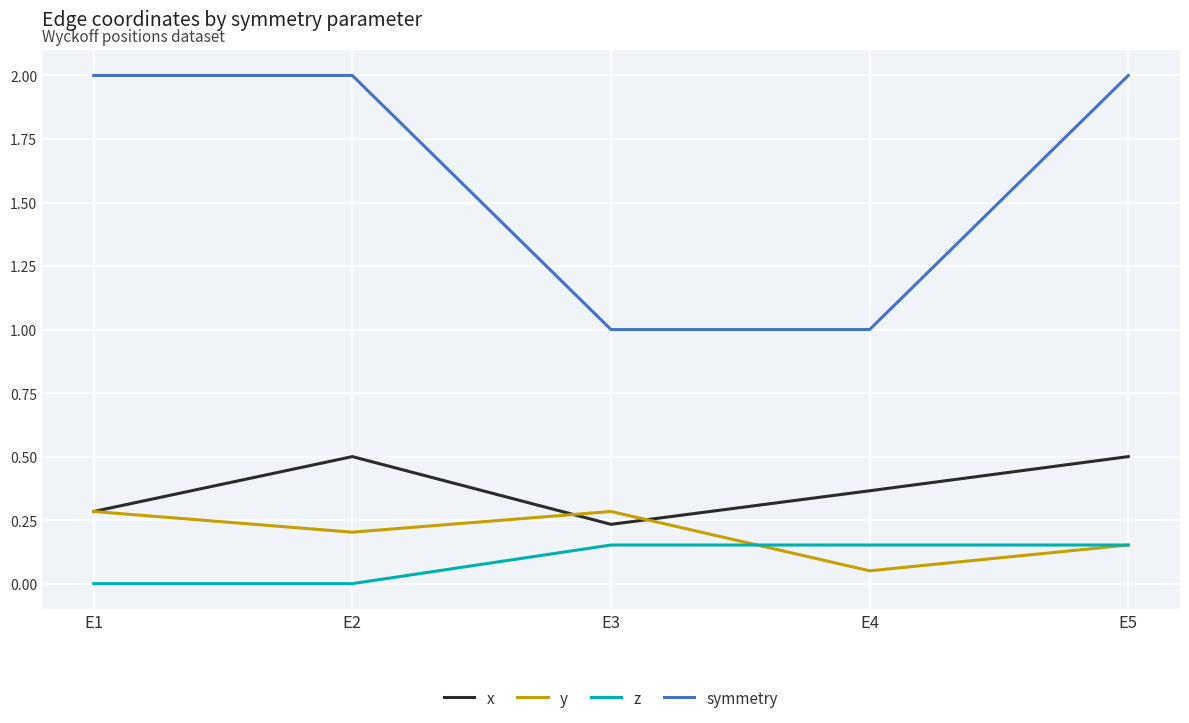

The y series shows 0.5 at E1. True or false?

False